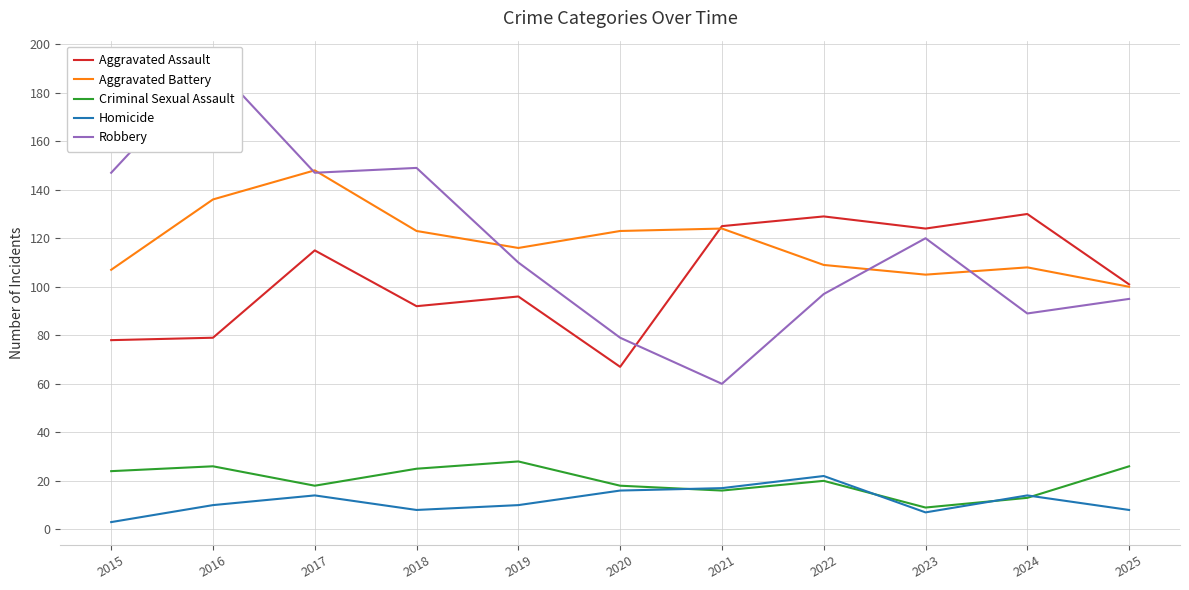

What is the value of the Aggravated Assault point at the 7th from the left?

125